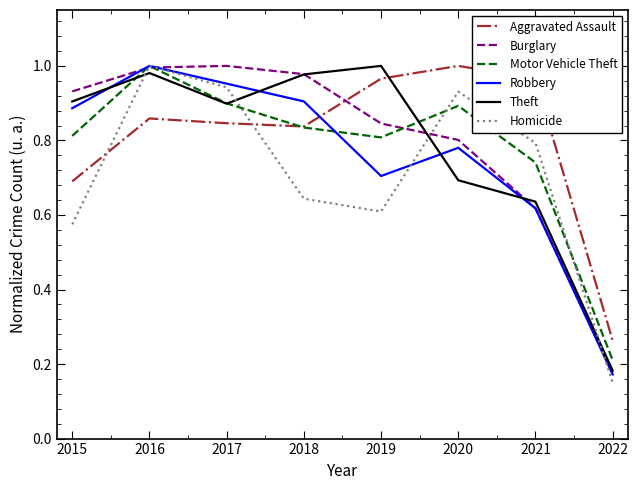

The value of Homicide at 2020 is 0.9. True or false?

True